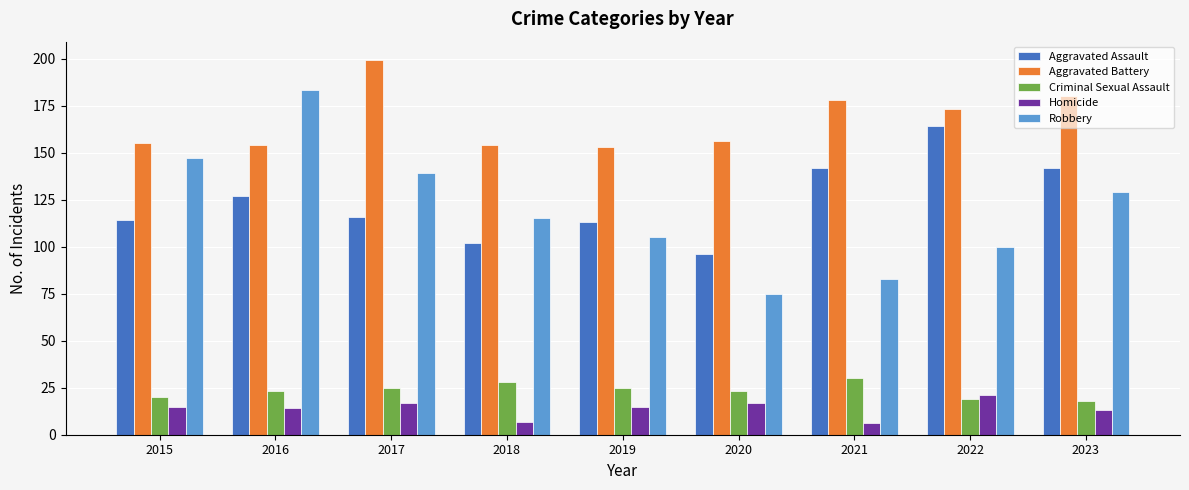

What is the value of the Robbery bar at the 3rd from the left?

139